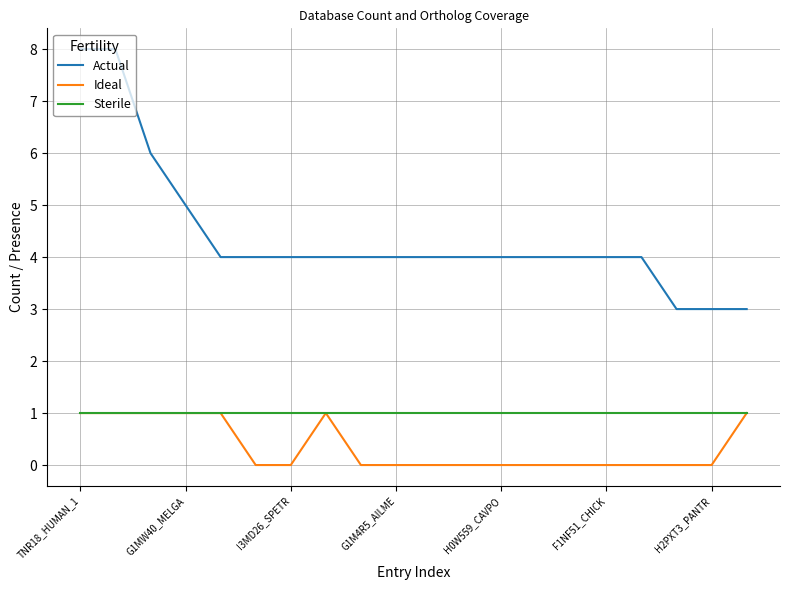

True or false: Actual and Ideal cross at least once.

False